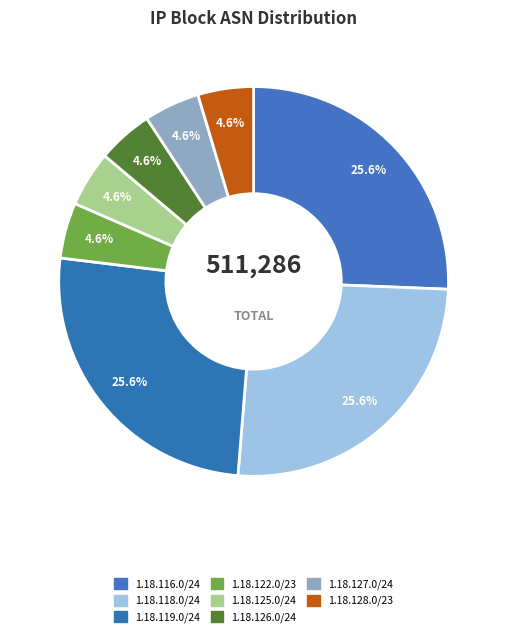

Do 1.18.126.0/24 and 1.18.125.0/24 together represent more than half of the pie?

No